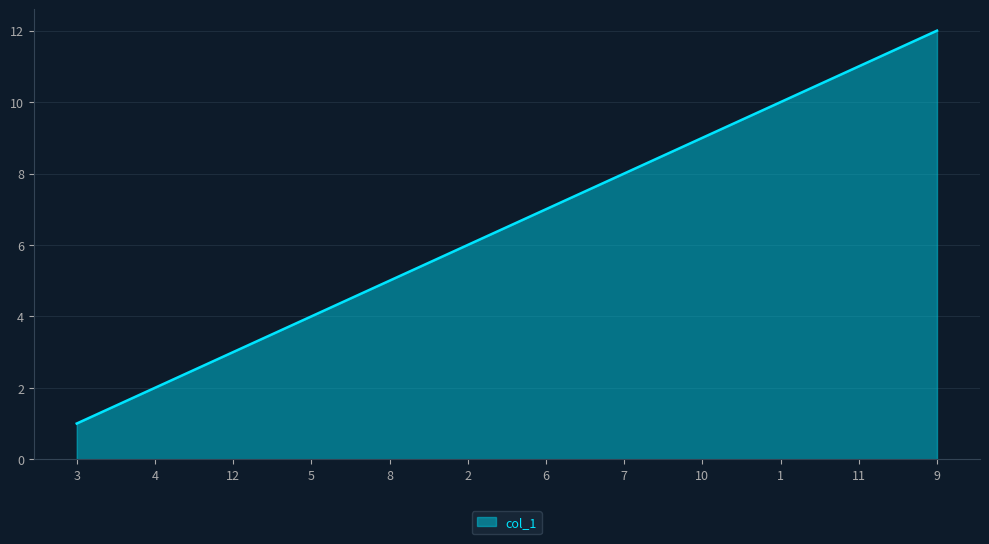

What is the change in value from 12 to 2?

+3